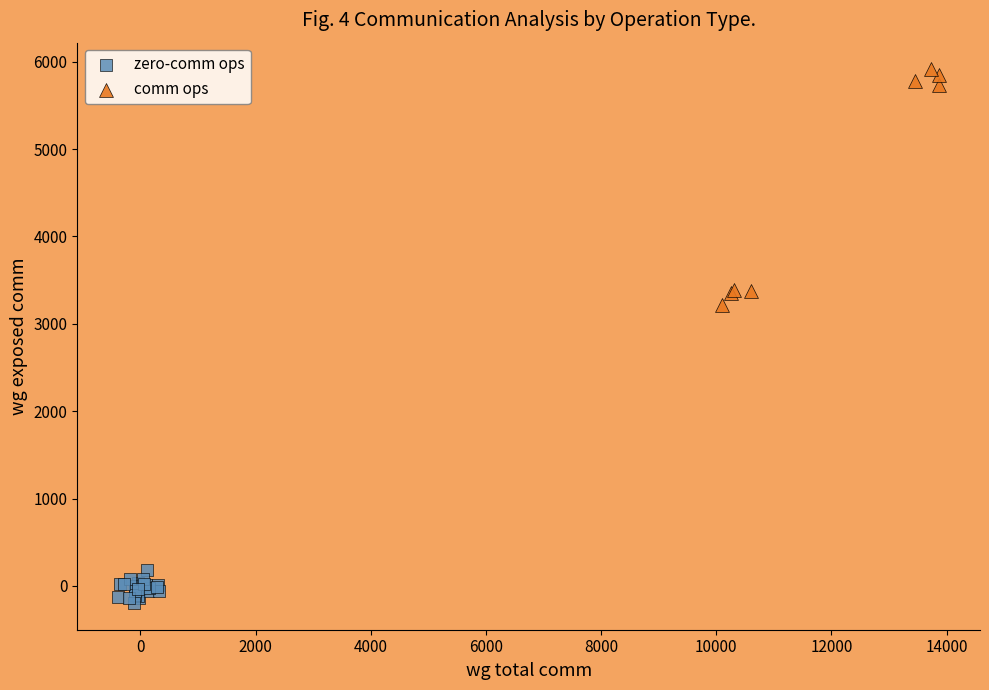

Which series reaches the maximum Y coordinate?

comm ops